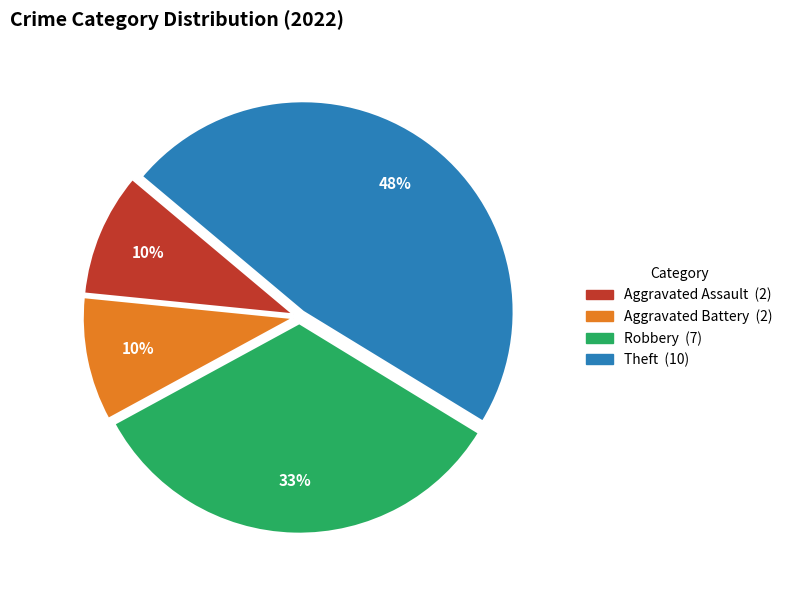

Count the number of slices in the pie.

4